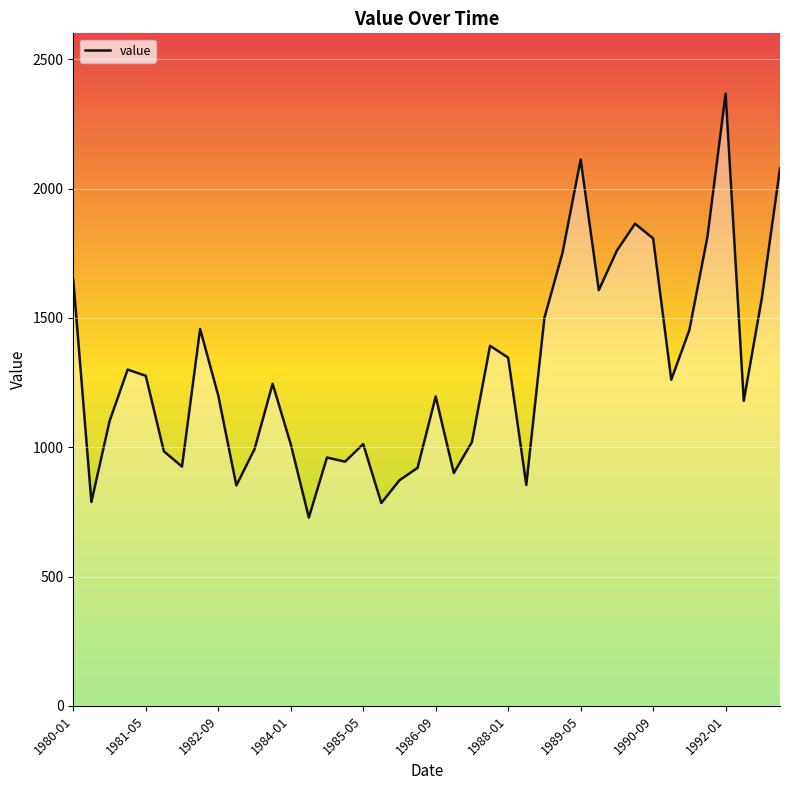

Which has a higher value, 1984-01 or 29?

29